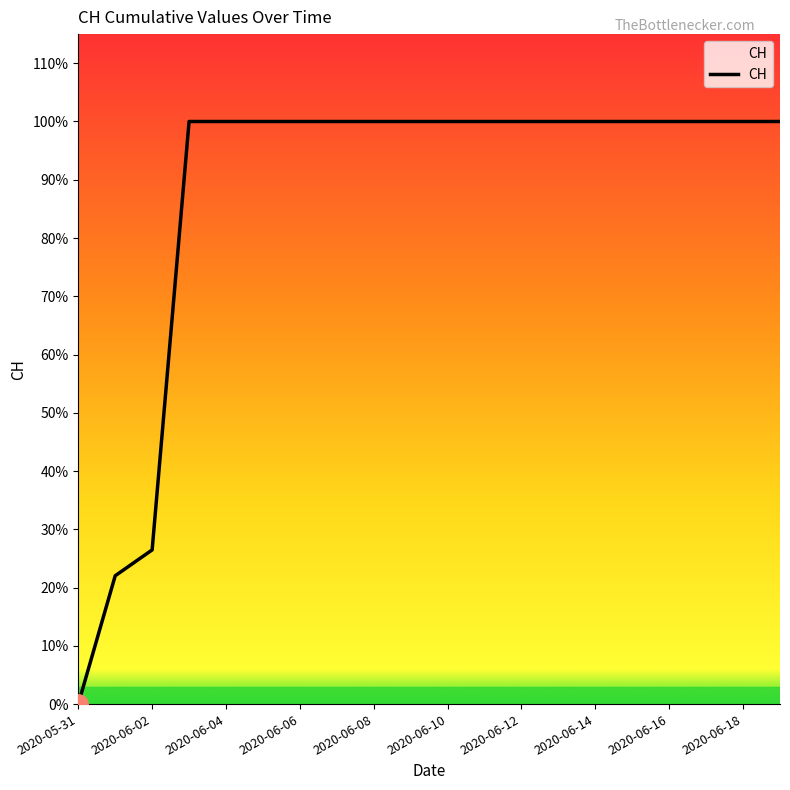

Does the chart display data point markers on the line(s)?

No